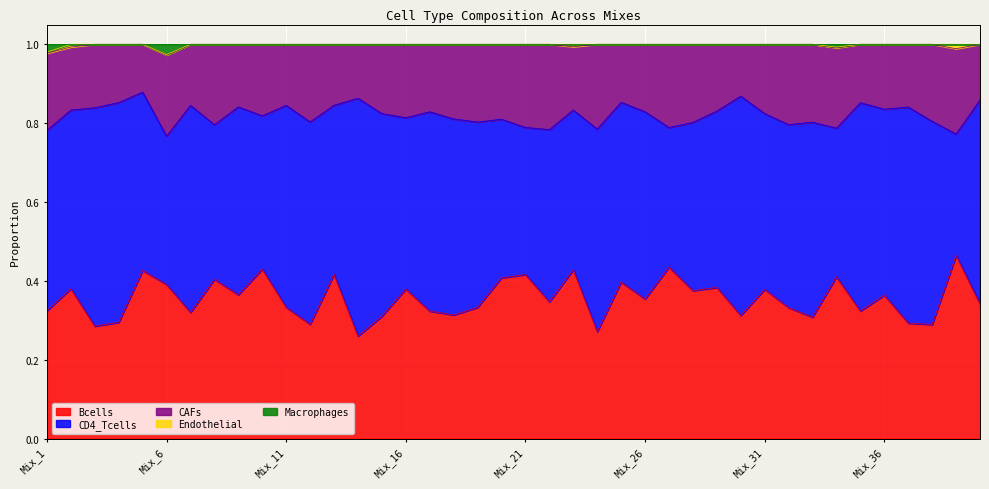

List the labels in order of CD4_Tcells value, smallest first.

Mix_39, Mix_27, Mix_21, Mix_6, Mix_34, Mix_10, Mix_8, Mix_20, Mix_23, Mix_28, Mix_13, Mix_16, Mix_22, Mix_31, Mix_29, Mix_5, Mix_2, Mix_25, Mix_1, Mix_32, Mix_19, Mix_36, Mix_26, Mix_9, Mix_33, Mix_18, Mix_17, Mix_11, Mix_12, Mix_15, Mix_24, Mix_38, Mix_40, Mix_7, Mix_35, Mix_37, Mix_3, Mix_30, Mix_4, Mix_14